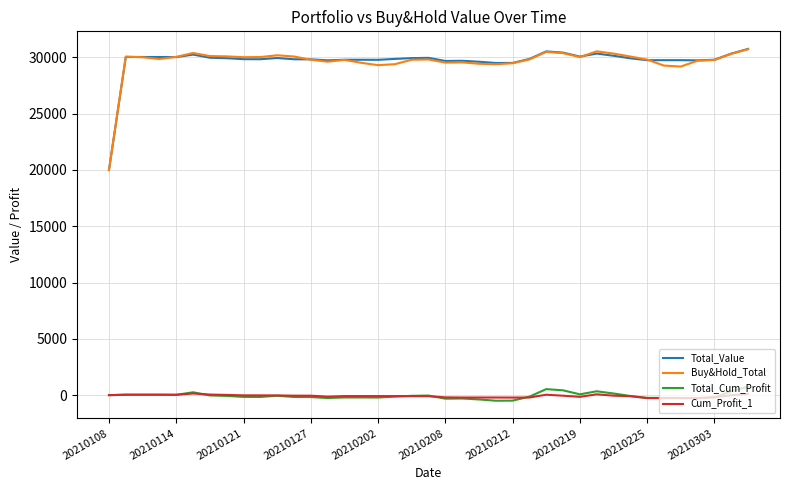

How many lines are shown in the chart?

4